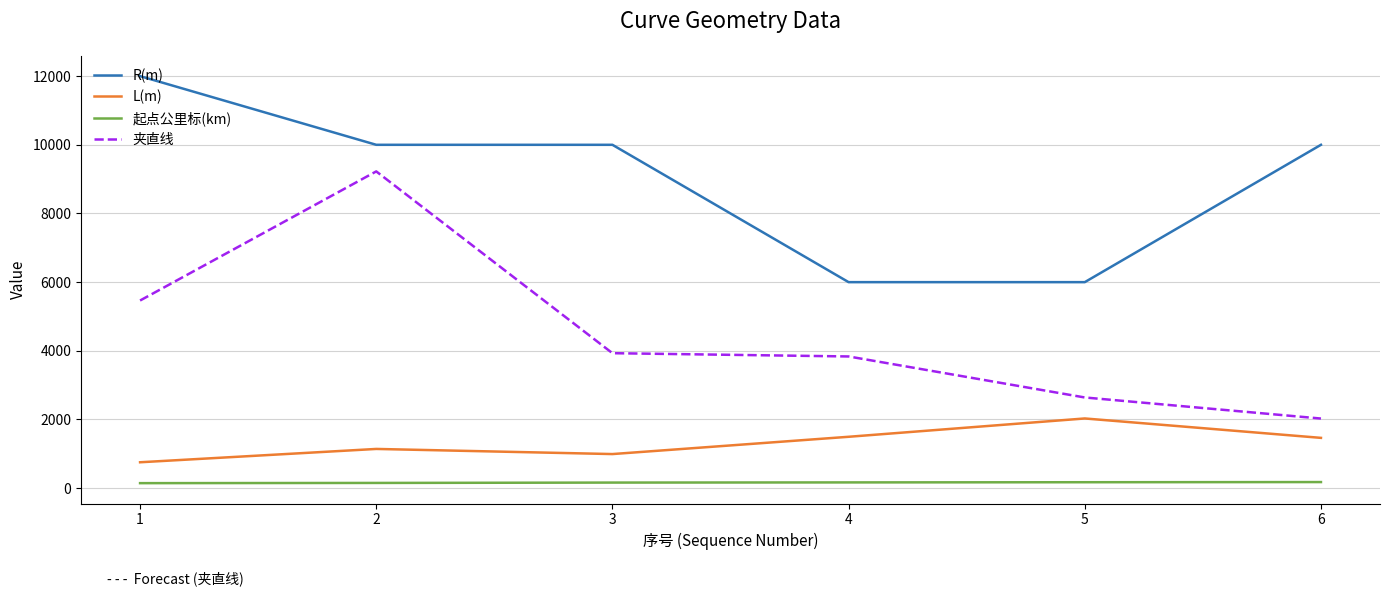

What is the sum of all 起点公里标(km) values?

979.7